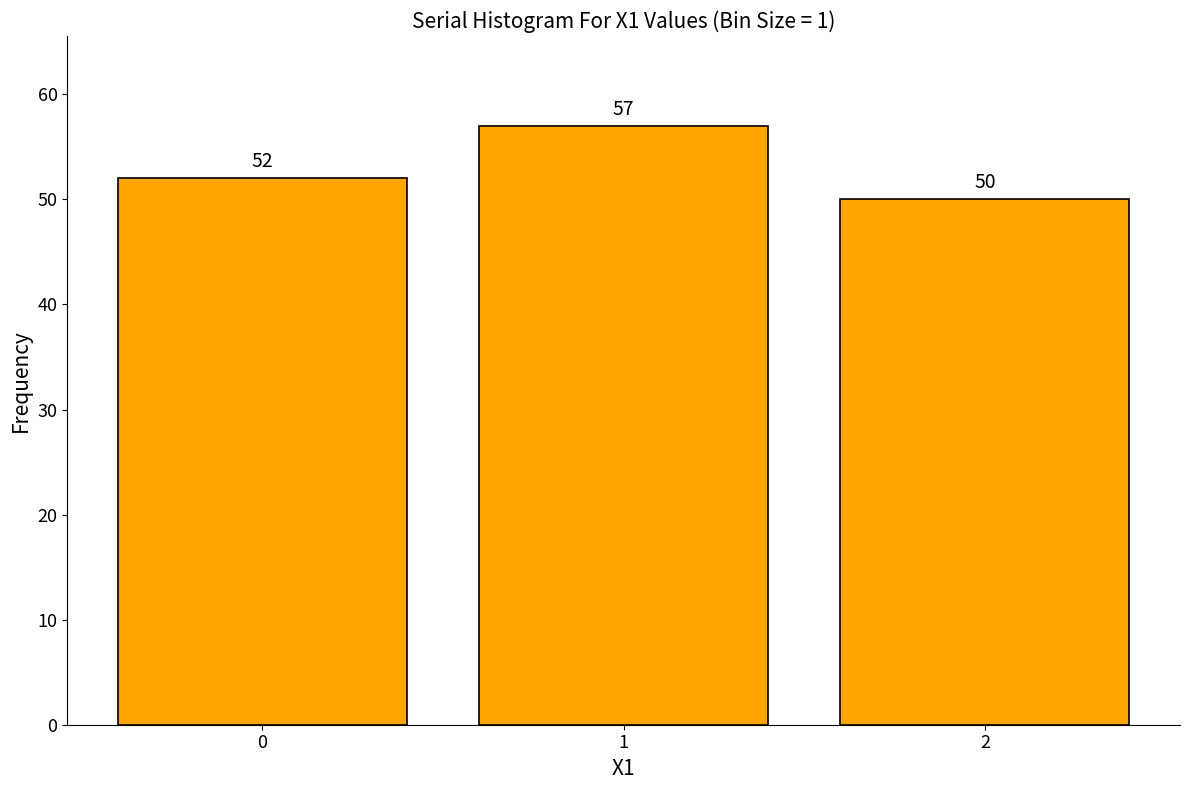

Reading right to left, list all the values displayed in this chart.

50	57	52